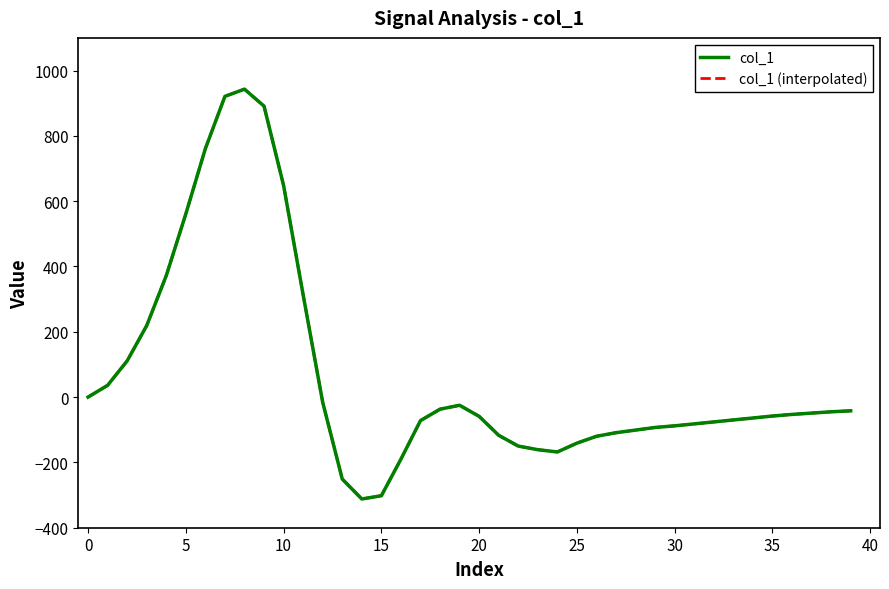

At how many categories does at least one series exceed 382?

6